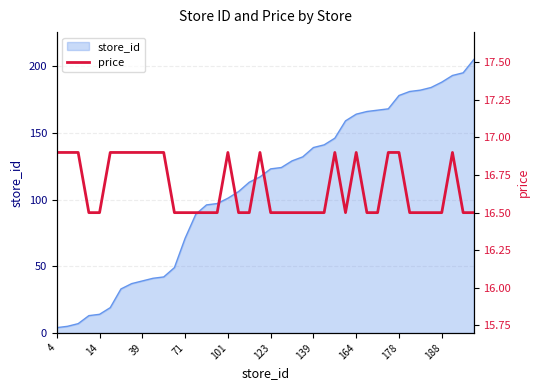

Reading left to right, transcribe all the data shown in this chart.

16.9	16.9	16.9	16.5	16.5	16.9	16.9	16.9	16.9	16.9	16.9	16.5	16.5	16.5	16.5	16.5	16.9	16.5	16.5	16.9	16.5	16.5	16.5	16.5	16.5	16.5	16.9	16.5	16.9	16.5	16.5	16.9	16.9	16.5	16.5	16.5	16.5	16.9	16.5	16.5